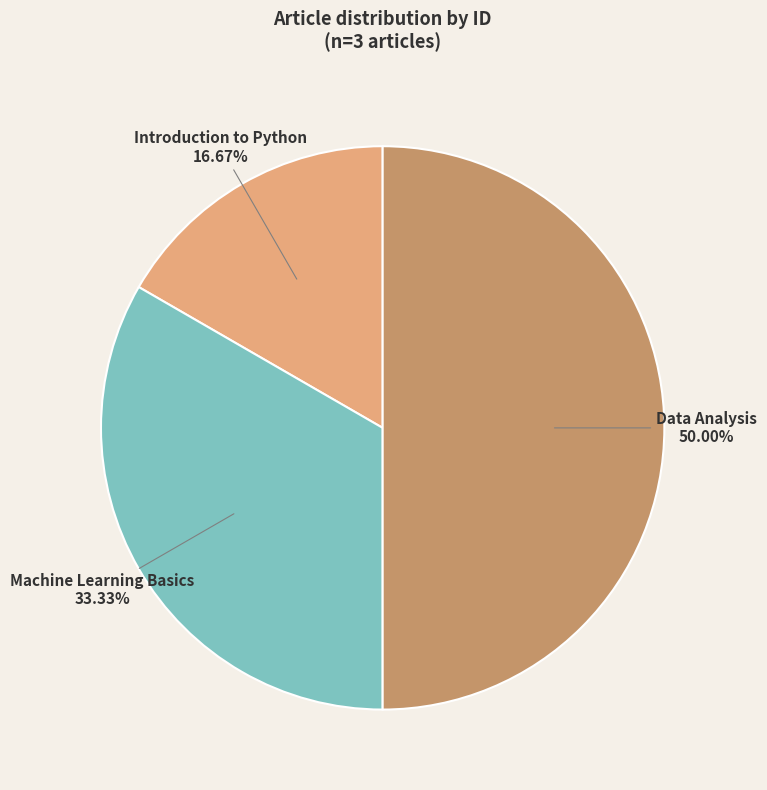

What percentage is NOT represented by Data Analysis?

50.0%